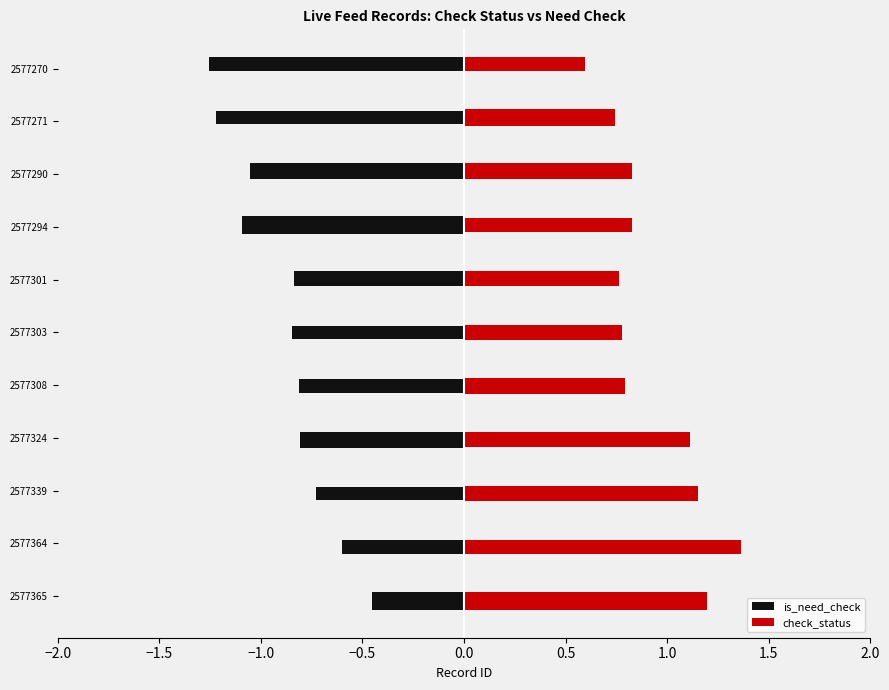

Rank the series by their maximum value, from lowest to highest.

is_need_check, check_status